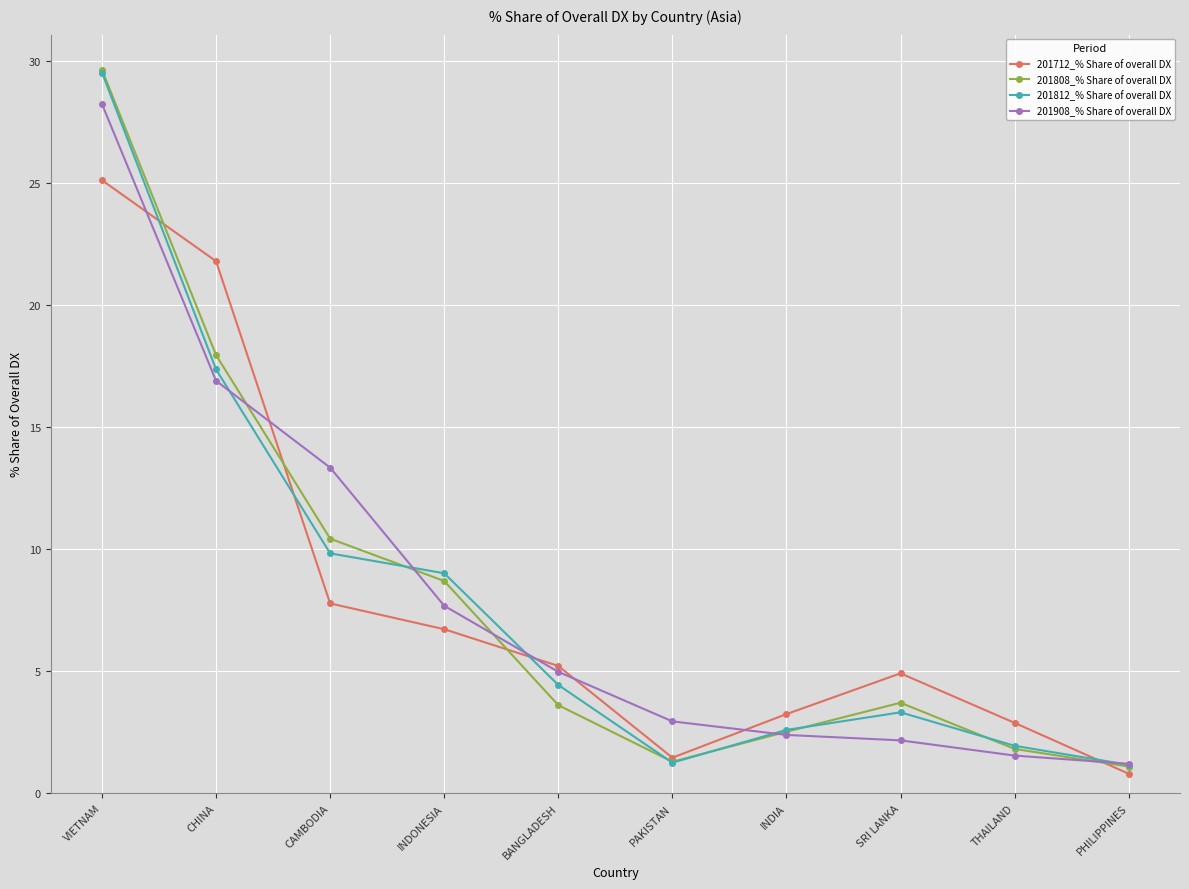

At which category is the sum across all series the highest?

VIETNAM